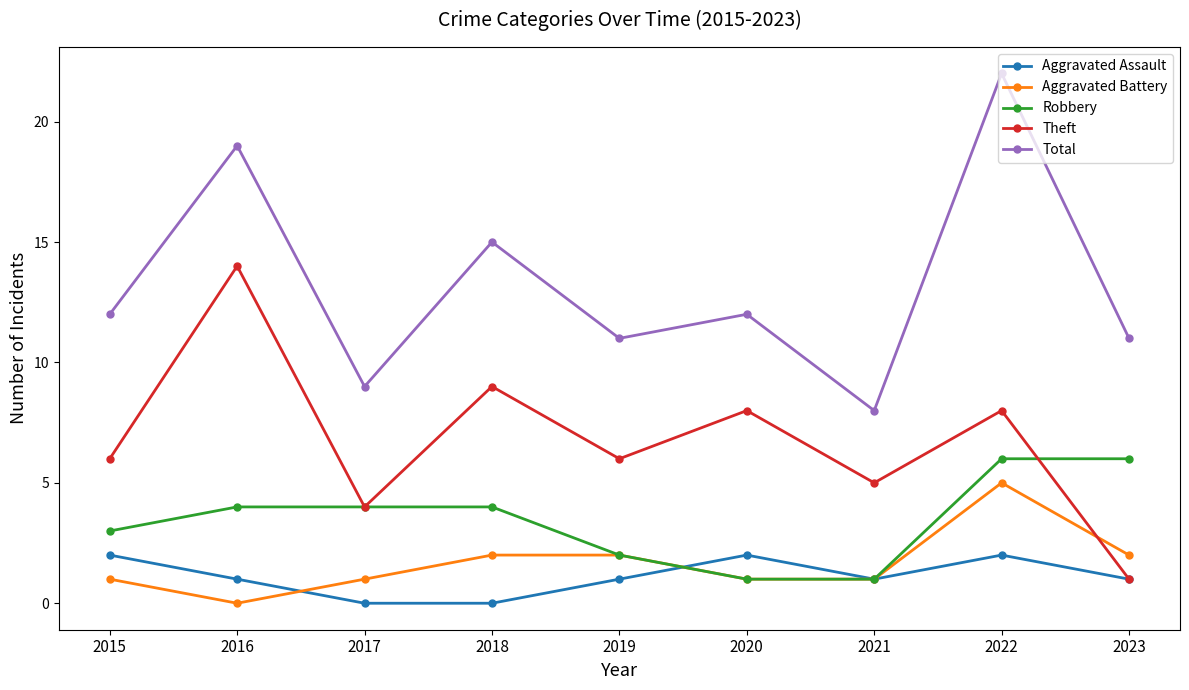

The value of Aggravated Assault at 2017 is 0. True or false?

True